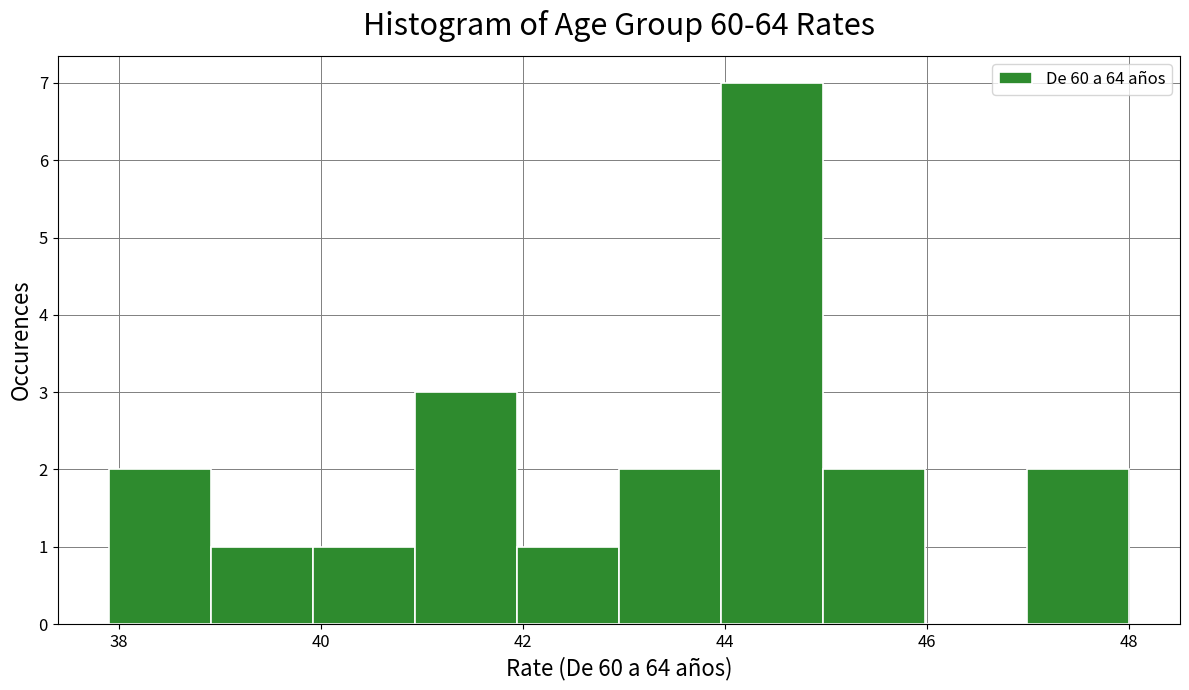

Which range on the x-axis has the tallest bar?

44 to 45